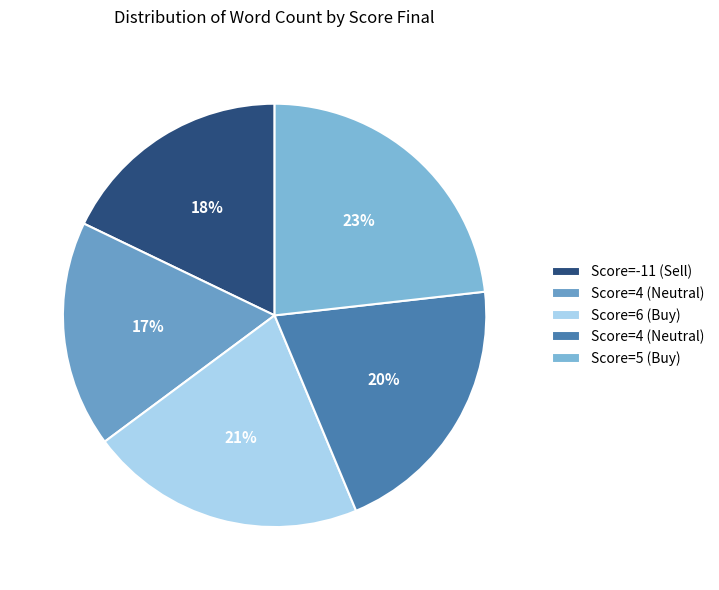

To the nearest percent, what is the average slice percentage?

20%